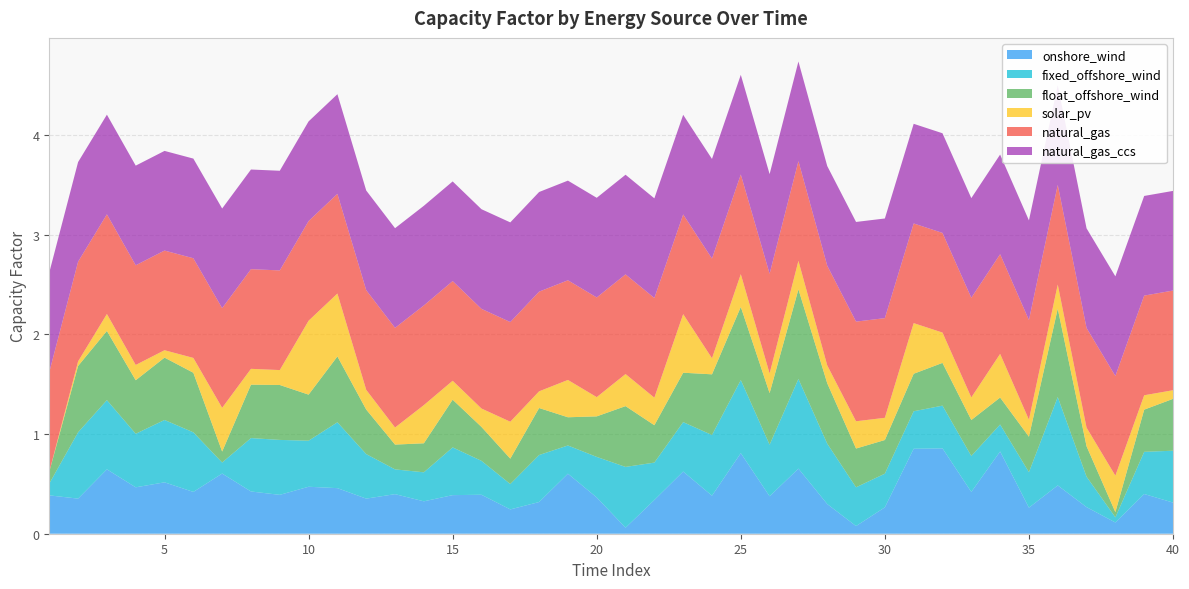

Reading left to right, list all the values displayed in this chart.

onshore_wind: 0.4	0.4	0.6	0.5	0.5	0.4	0.6	0.4	0.4	0.5	0.5	0.4	0.4	0.3	0.4	0.4	0.2	0.3	0.6	0.4	0.1	0.3	0.6	0.4	0.8	0.4	0.7	0.3	0.1	0.3	0.9	0.9	0.4	0.8	0.3	0.5	0.3	0.1	0.4	0.3
fixed_offshore_wind: 0.1	0.7	0.7	0.5	0.6	0.6	0.1	0.5	0.6	0.5	0.7	0.4	0.2	0.3	0.5	0.3	0.3	0.5	0.3	0.4	0.6	0.4	0.5	0.6	0.7	0.5	0.9	0.6	0.4	0.3	0.4	0.4	0.4	0.3	0.4	0.9	0.3	0.1	0.4	0.5
float_offshore_wind: 0.1	0.7	0.7	0.5	0.6	0.6	0.1	0.5	0.6	0.5	0.7	0.4	0.2	0.3	0.5	0.3	0.3	0.5	0.3	0.4	0.6	0.4	0.5	0.6	0.7	0.5	0.9	0.6	0.4	0.3	0.4	0.4	0.4	0.3	0.4	0.9	0.3	0.1	0.4	0.5
solar_pv: 0.0	0.0	0.2	0.2	0.1	0.1	0.4	0.2	0.1	0.7	0.6	0.2	0.2	0.4	0.2	0.2	0.4	0.2	0.4	0.2	0.3	0.3	0.6	0.2	0.3	0.2	0.3	0.2	0.3	0.2	0.5	0.3	0.2	0.4	0.2	0.2	0.2	0.4	0.1	0.1
natural_gas: 1.0	1.0	1.0	1.0	1.0	1.0	1.0	1.0	1.0	1.0	1.0	1.0	1.0	1.0	1.0	1.0	1.0	1.0	1.0	1.0	1.0	1.0	1.0	1.0	1.0	1.0	1.0	1.0	1.0	1.0	1.0	1.0	1.0	1.0	1.0	1.0	1.0	1.0	1.0	1.0
natural_gas_ccs: 1.0	1.0	1.0	1.0	1.0	1.0	1.0	1.0	1.0	1.0	1.0	1.0	1.0	1.0	1.0	1.0	1.0	1.0	1.0	1.0	1.0	1.0	1.0	1.0	1.0	1.0	1.0	1.0	1.0	1.0	1.0	1.0	1.0	1.0	1.0	1.0	1.0	1.0	1.0	1.0